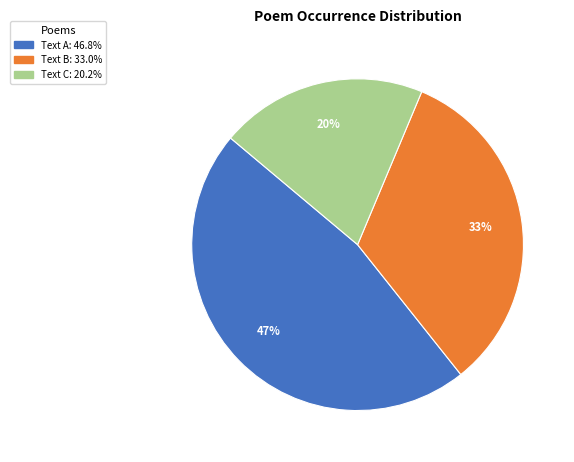

Does any single category account for the majority?

No